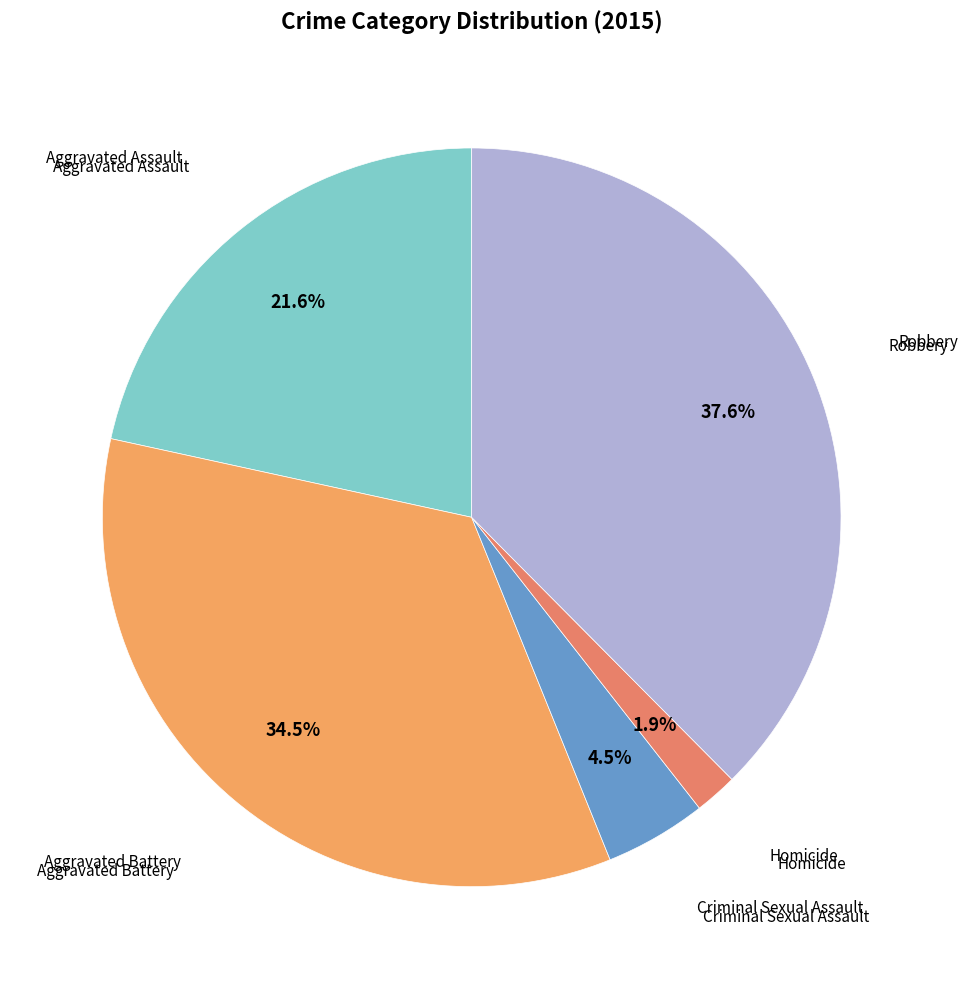

To the nearest percent, what is the difference between the largest and smallest slice percentages?

36%